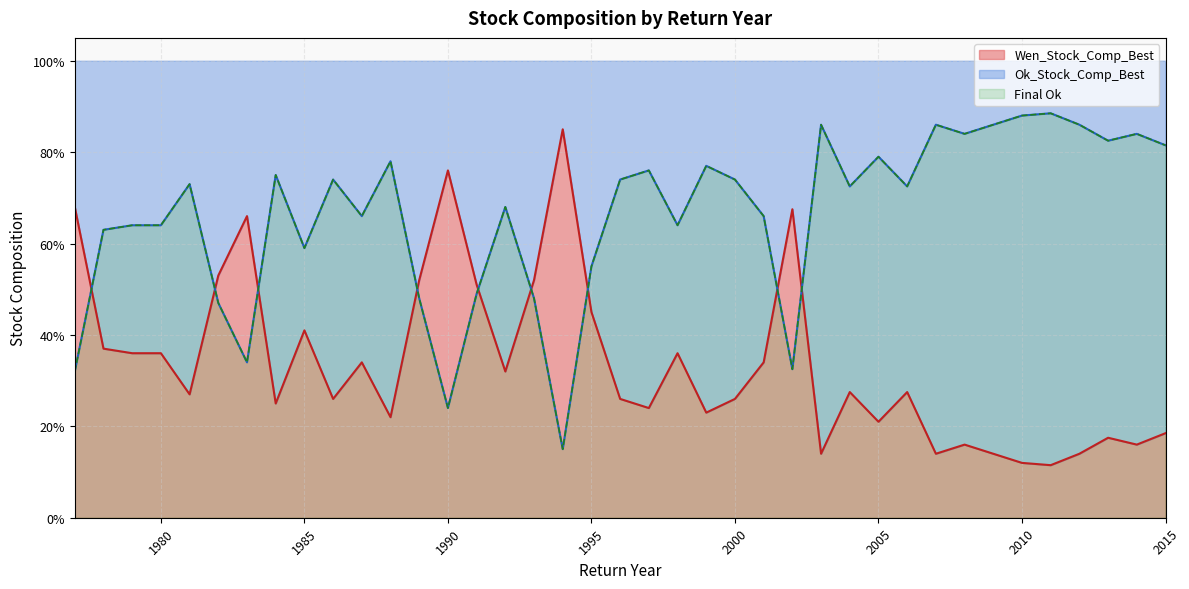

What is the difference between the maximum and minimum values in the Ok_Stock_Comp_Best series?

0.7